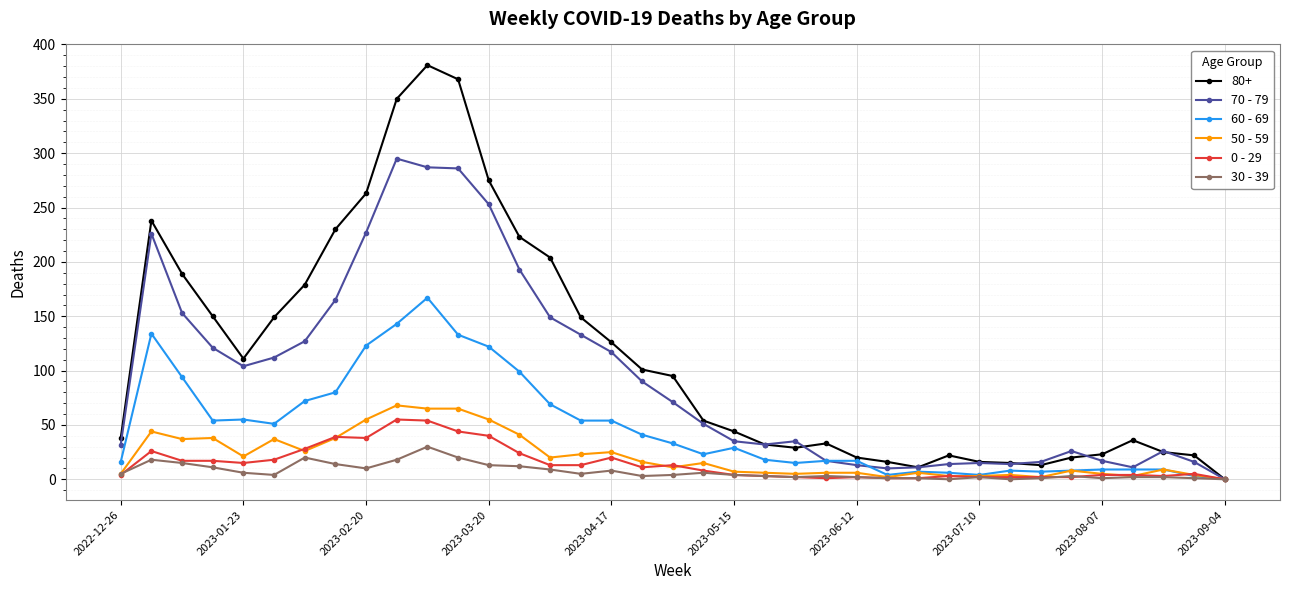

True or false: 70 - 79 has more than 1 interior local peaks.

True